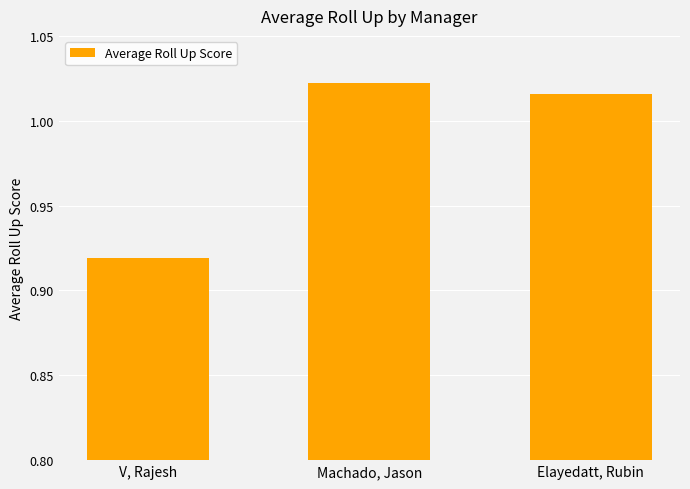

What is the sum of the values at V, Rajesh and Machado, Jason?

1.9